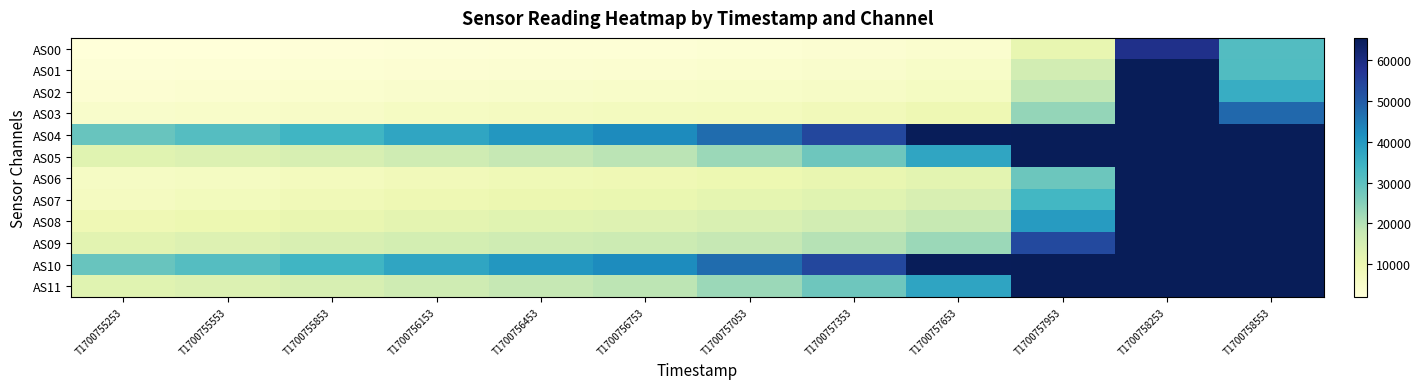

How many series are shown in this chart?

12